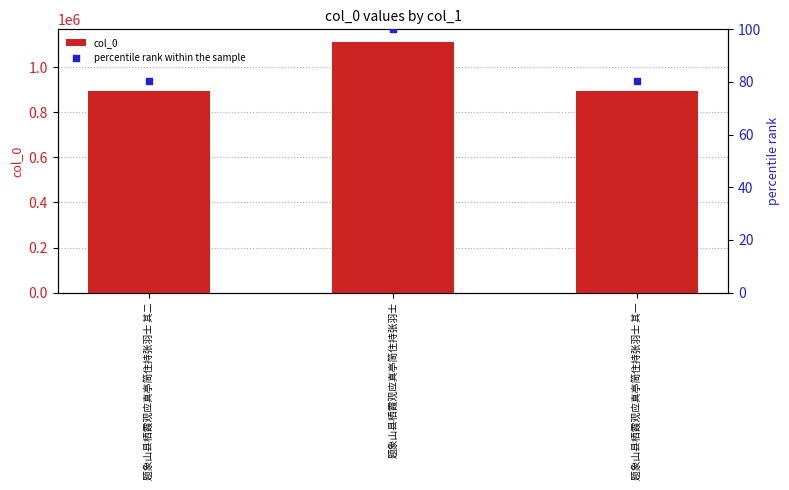

What are all the series names shown in the legend?

col_0, percentile rank within the sample